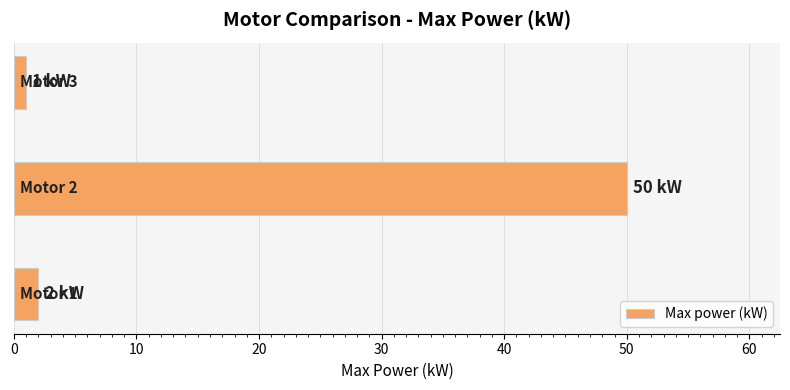

How many distinct data groups are displayed?

1